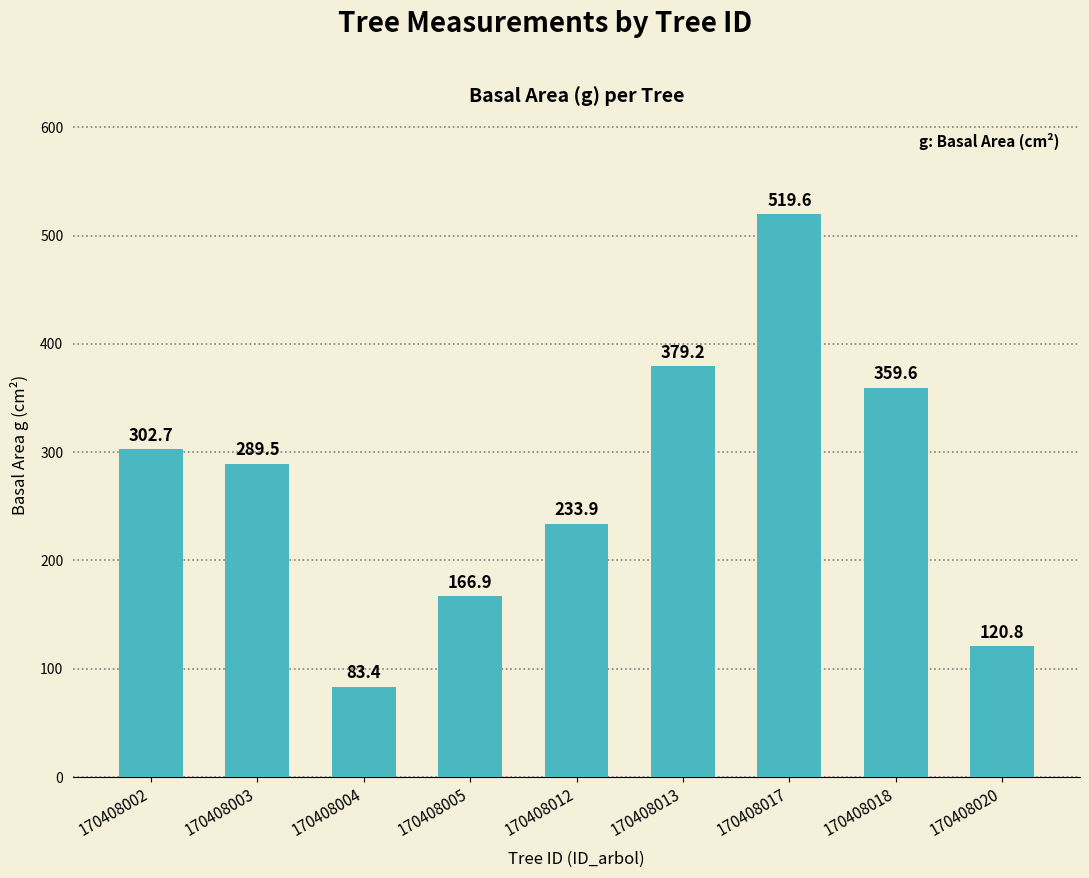

Which label corresponds to the smallest value in the chart?

170408004